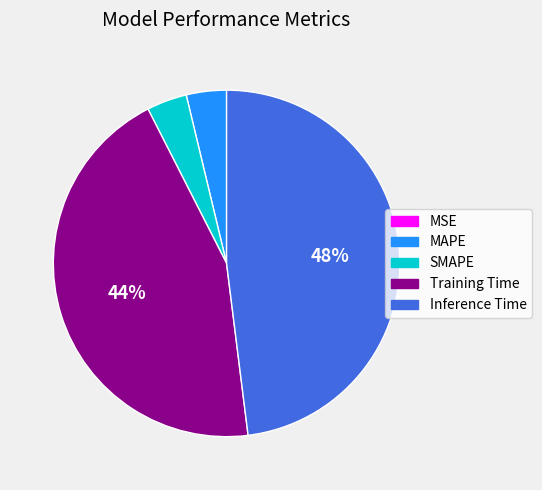

Is it true that SMAPE is 4% of the pie?

True